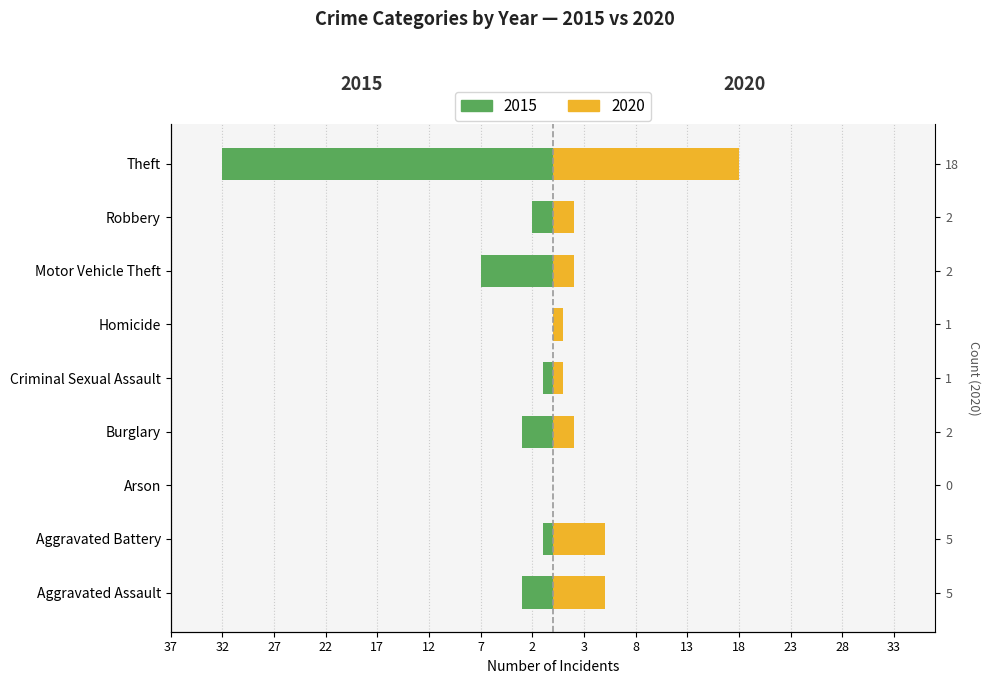

What is the total value across all series at Theft?

-14